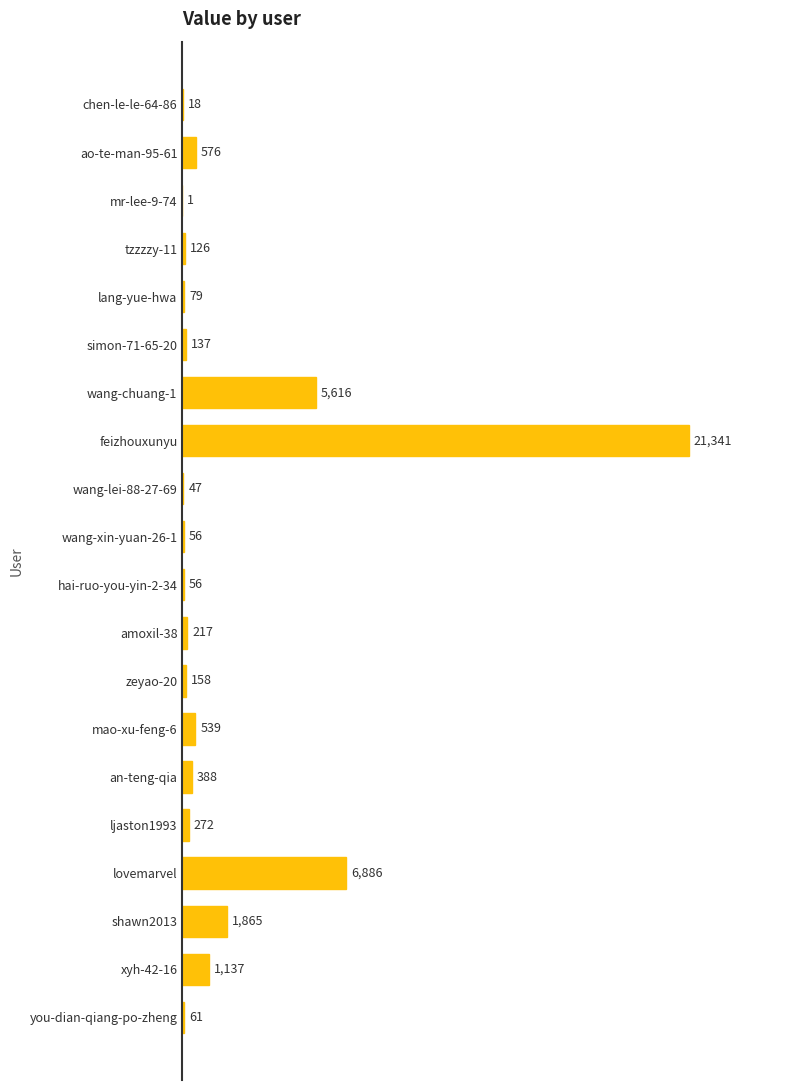

True or false: the data shows 126 at tzzzzy-11.

True